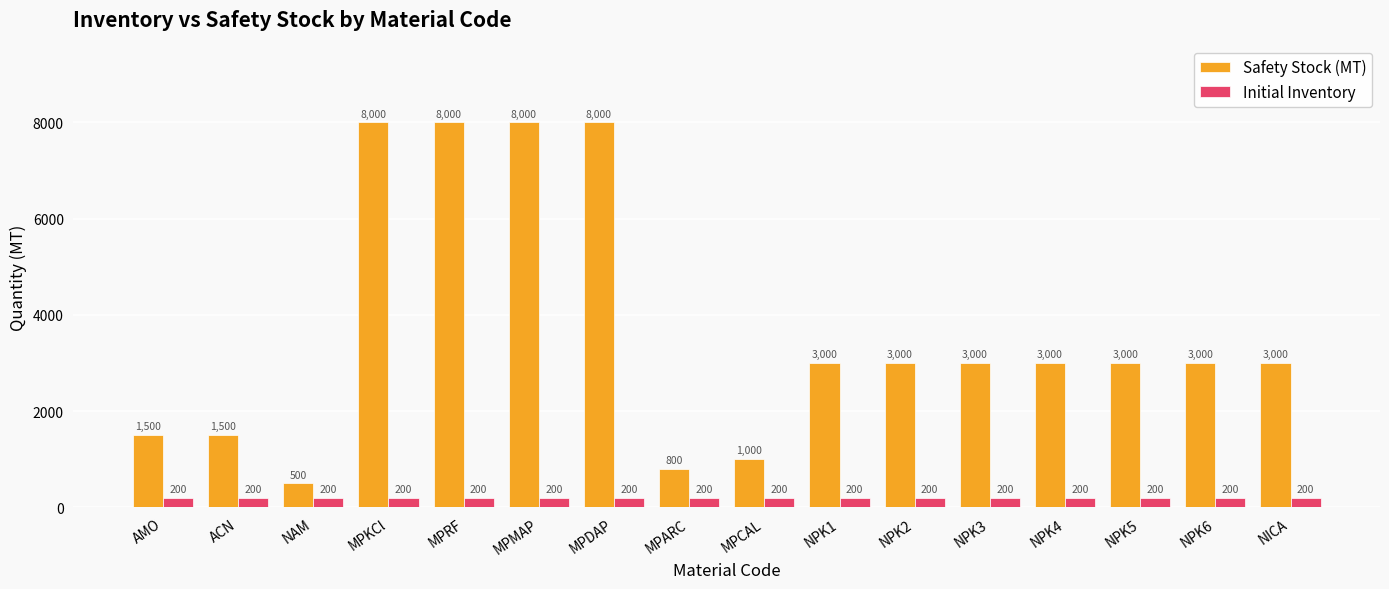

At NPK5, list the series in order from largest to smallest.

Safety Stock (MT), Initial Inventory